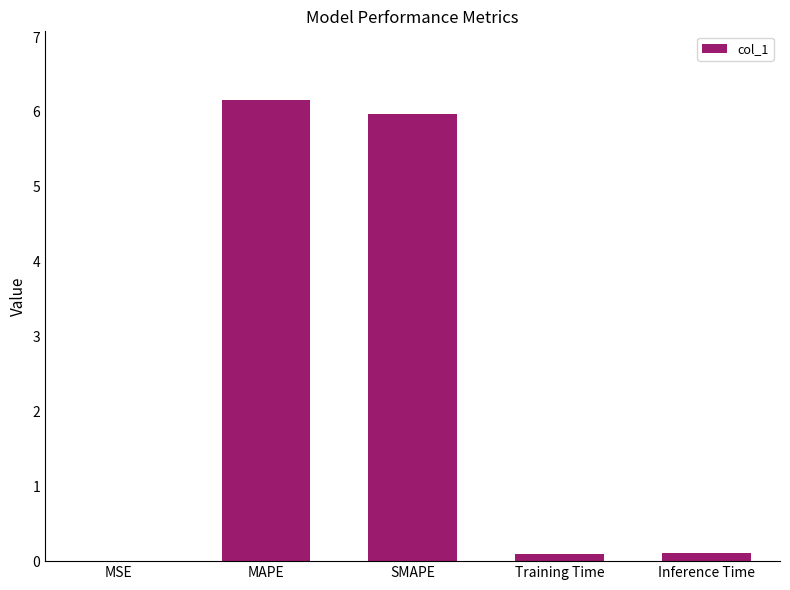

The chart shows a value of 0.0 at MSE. True or false?

True